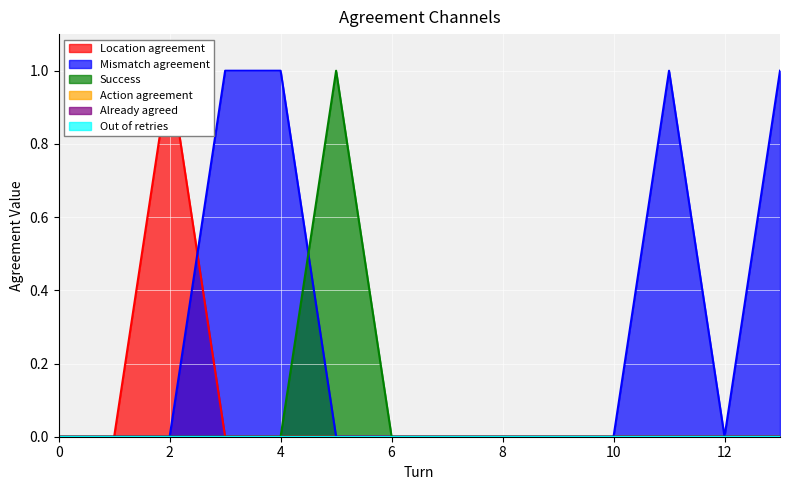

Does the chart display data point markers on the line(s)?

No